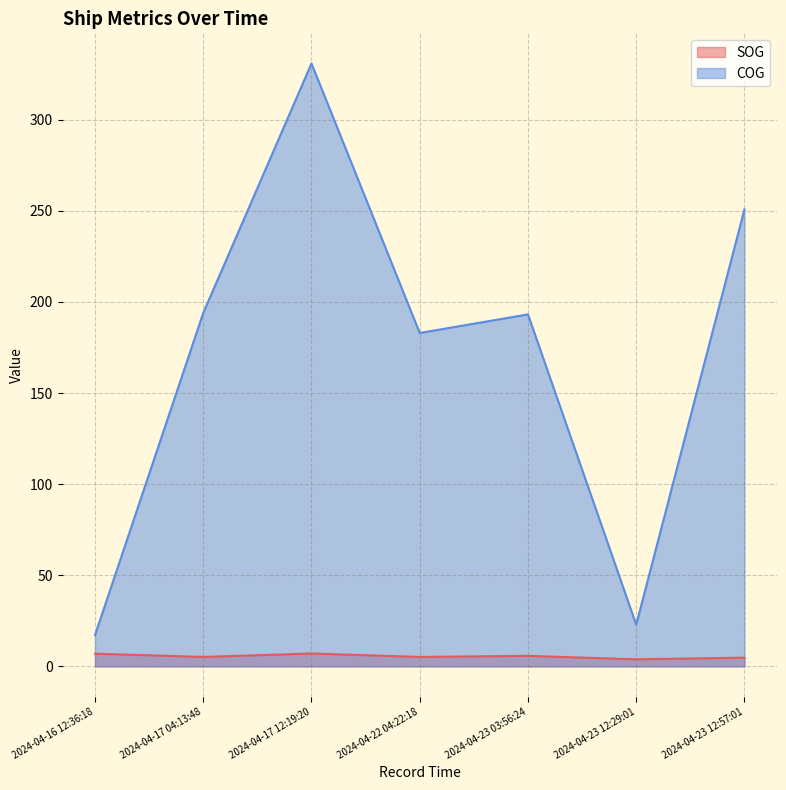

Which category has the lowest value in the SOG series?

2024-04-23 12:29:01